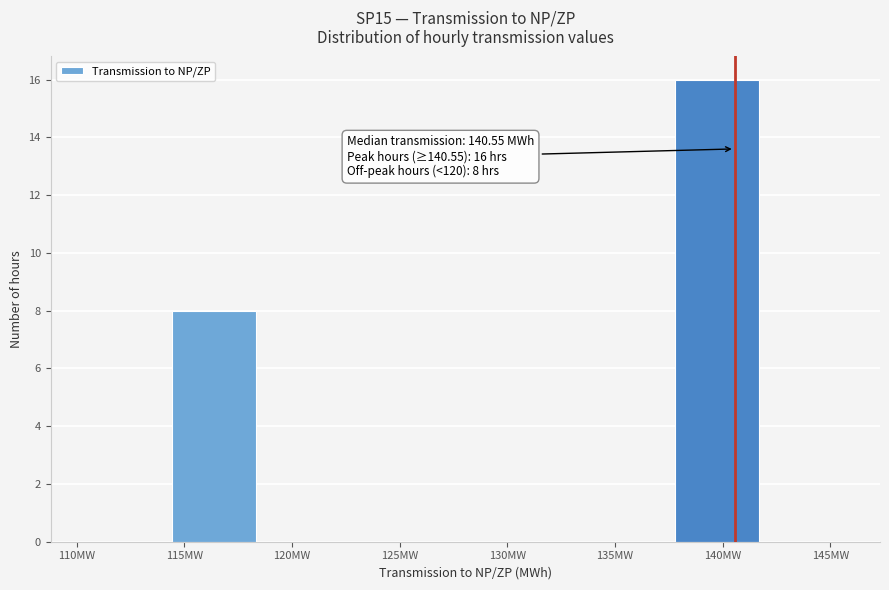

Over which range of the x-axis is the bar tallest?

138.0 to 141.5